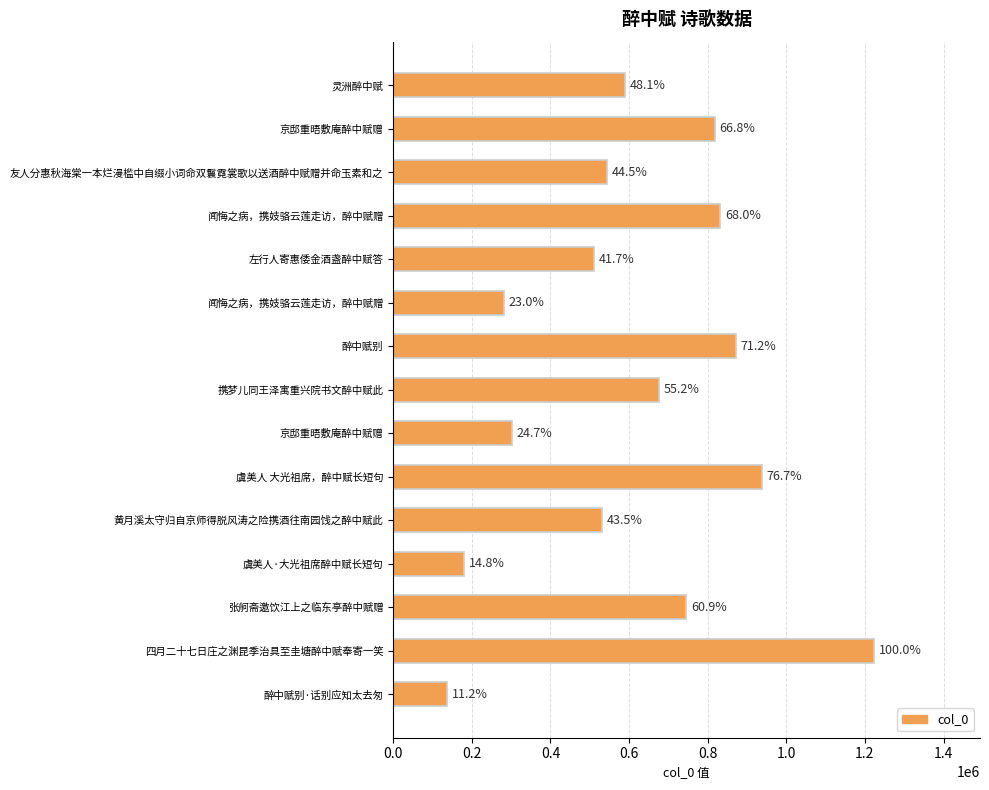

What is the difference between the maximum and minimum values?

1087074